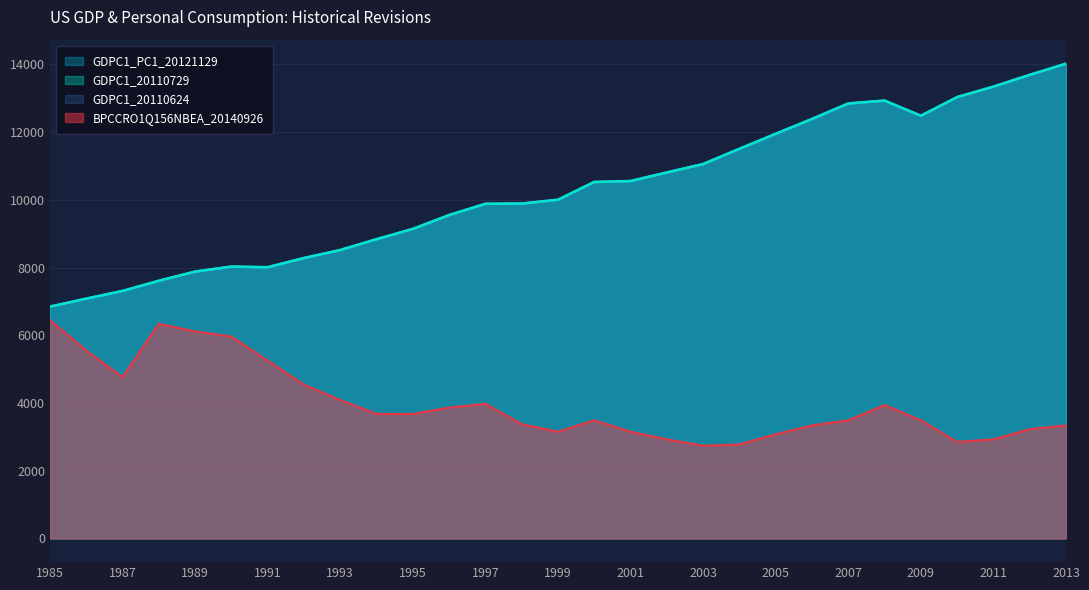

Does the chart have visible grid lines?

Yes